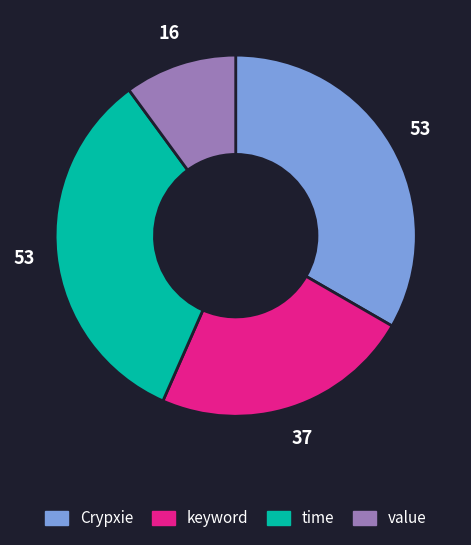

What is the ratio of the value at time to the value at Crypxie?

1.0